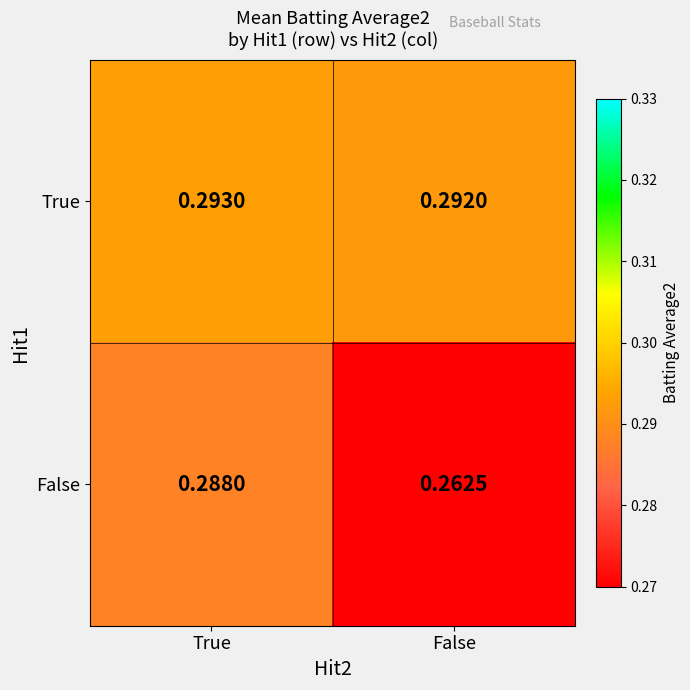

Which category has the highest value across all series?

True